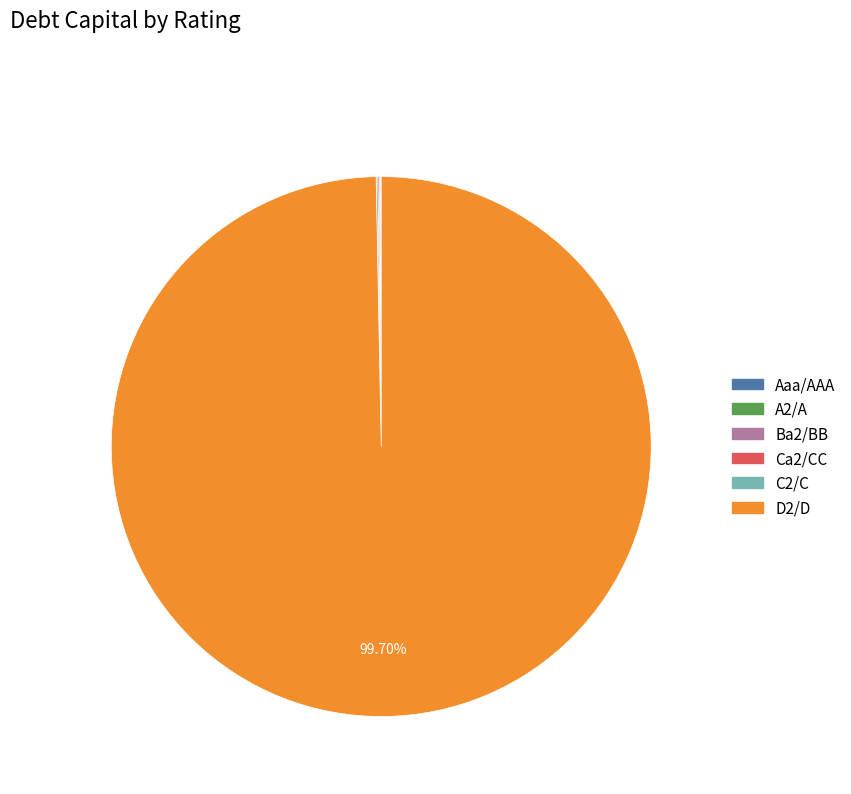

Does D2/D represent more than half of the total?

Yes